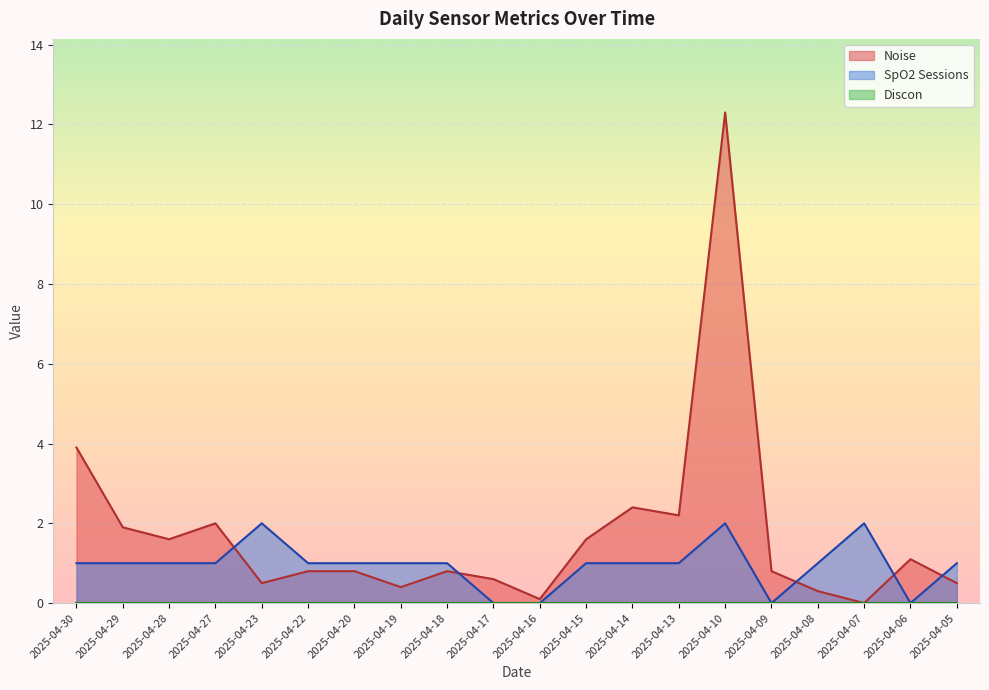

Where is the first local maximum for Noise?

2025-04-27